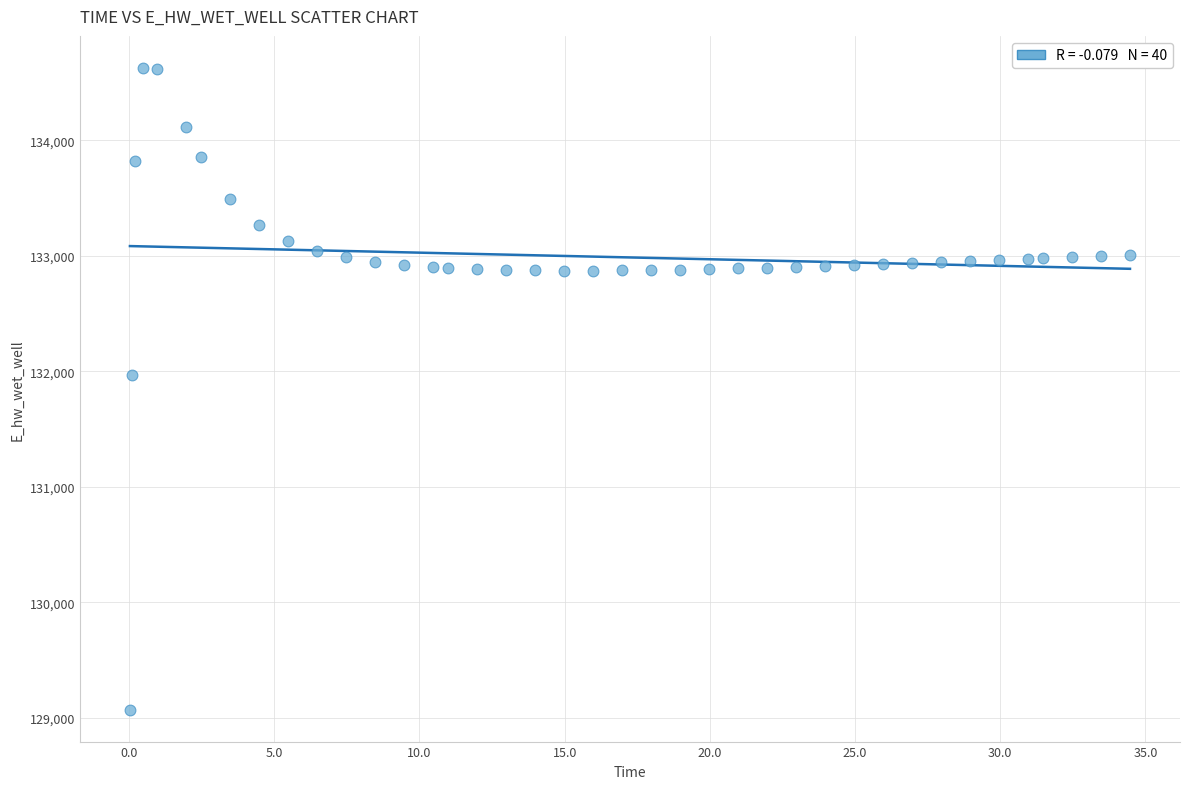

What Y value in the scatter plot is closest to 131849?

131969.9